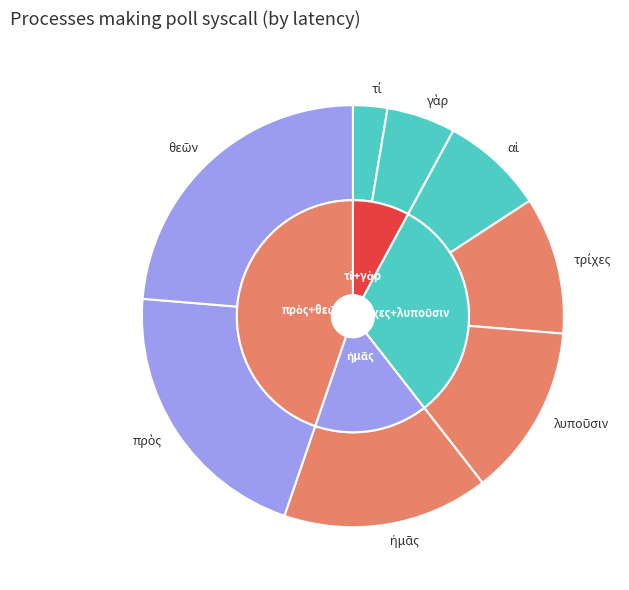

To the nearest percent, what percentage of the pie is τρίχες?

11%